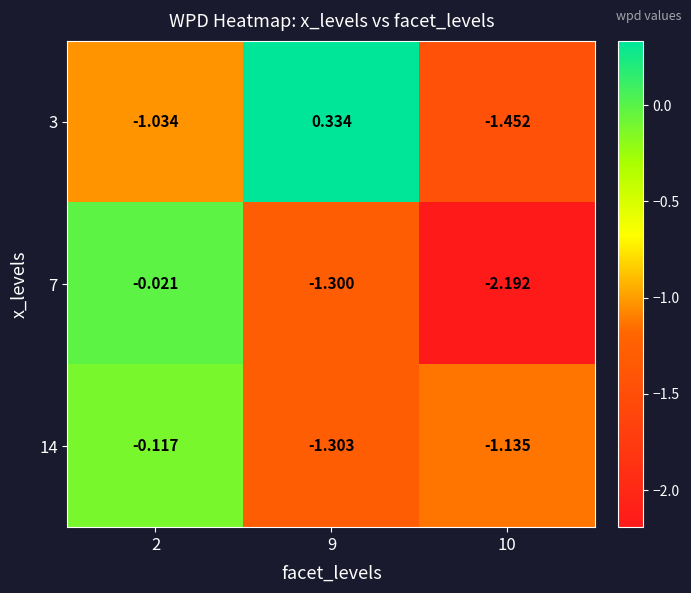

Rank the series by their maximum value, from highest to lowest.

3, 7, 14